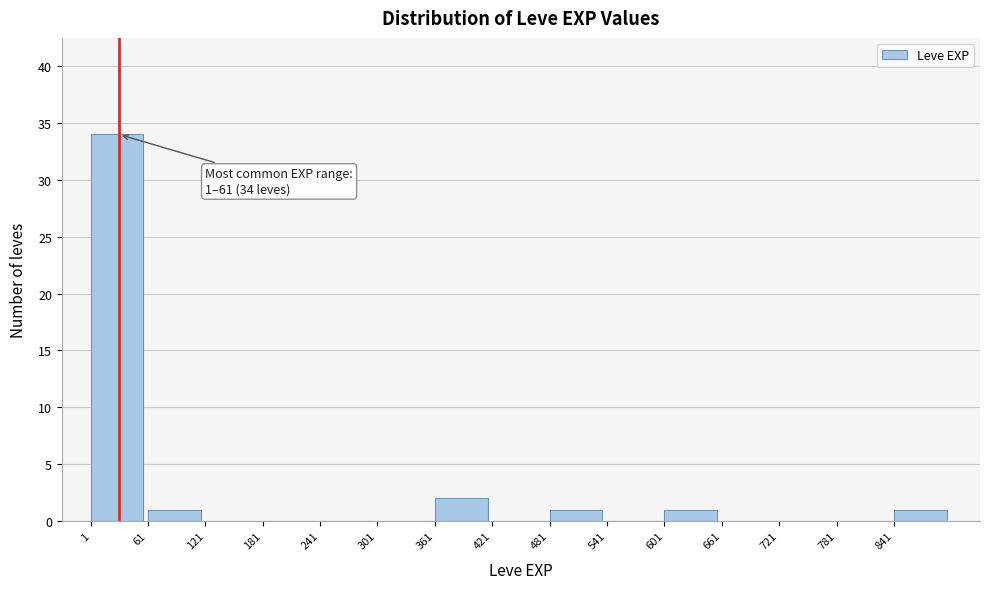

Over which range of the x-axis is the bar tallest?

1 to 61